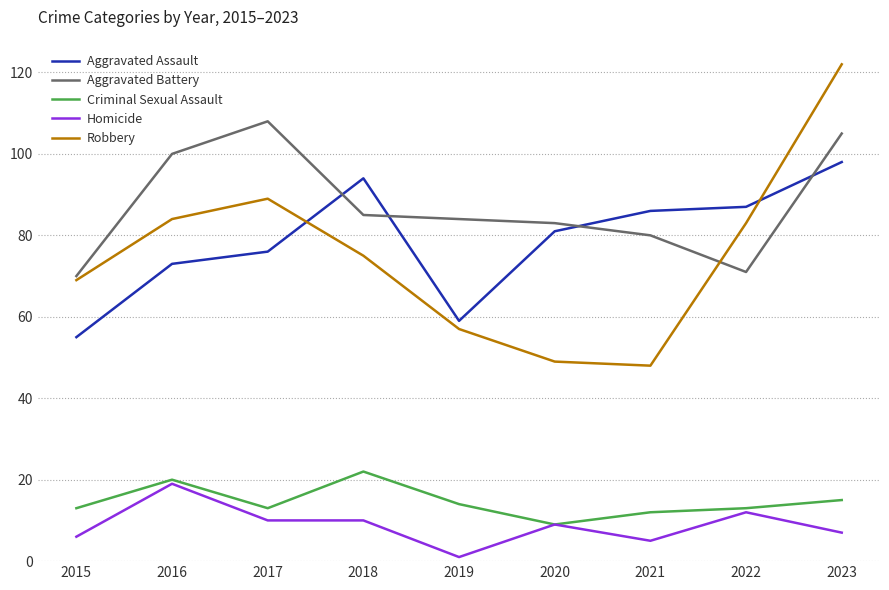

In Aggravated Battery, how many points are lower than both neighbors (excluding endpoints)?

1